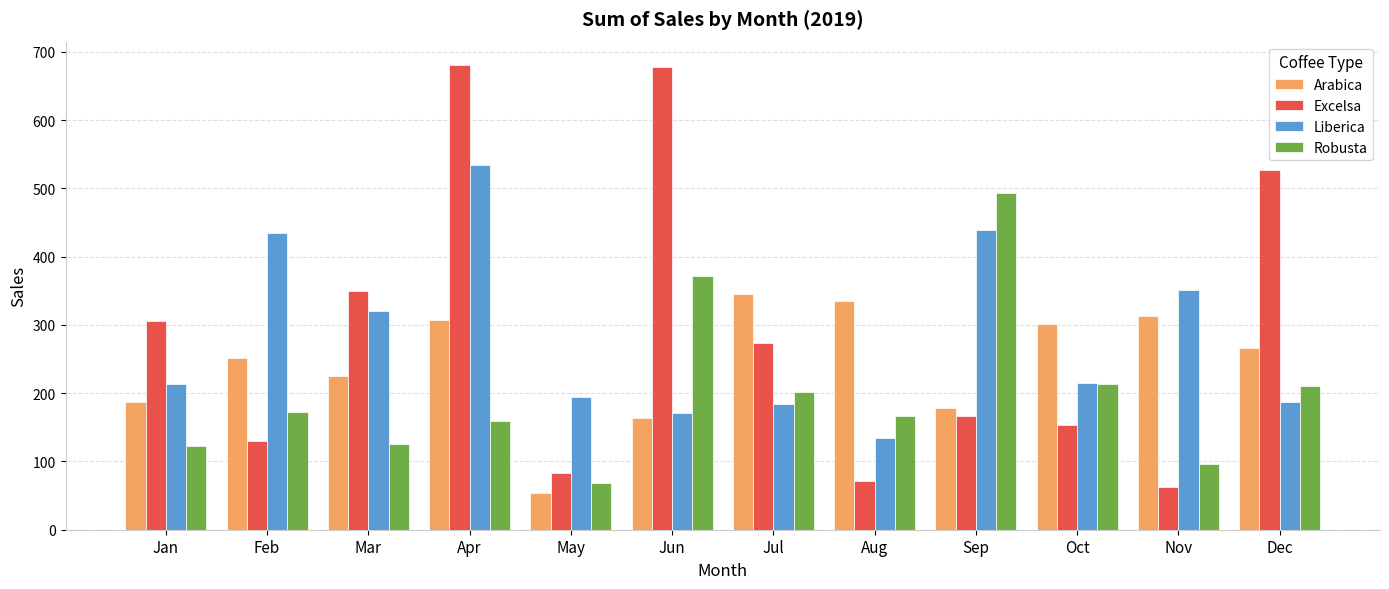

At how many categories does at least one series exceed 422?

5